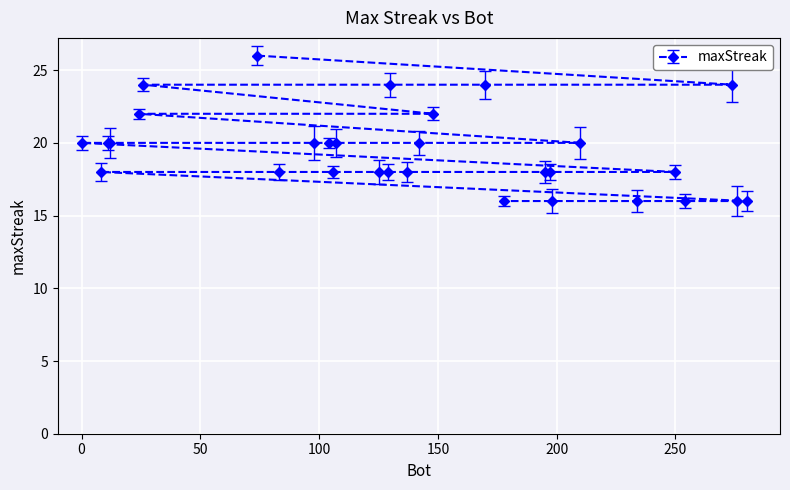

Which category has the highest value across all series?

74